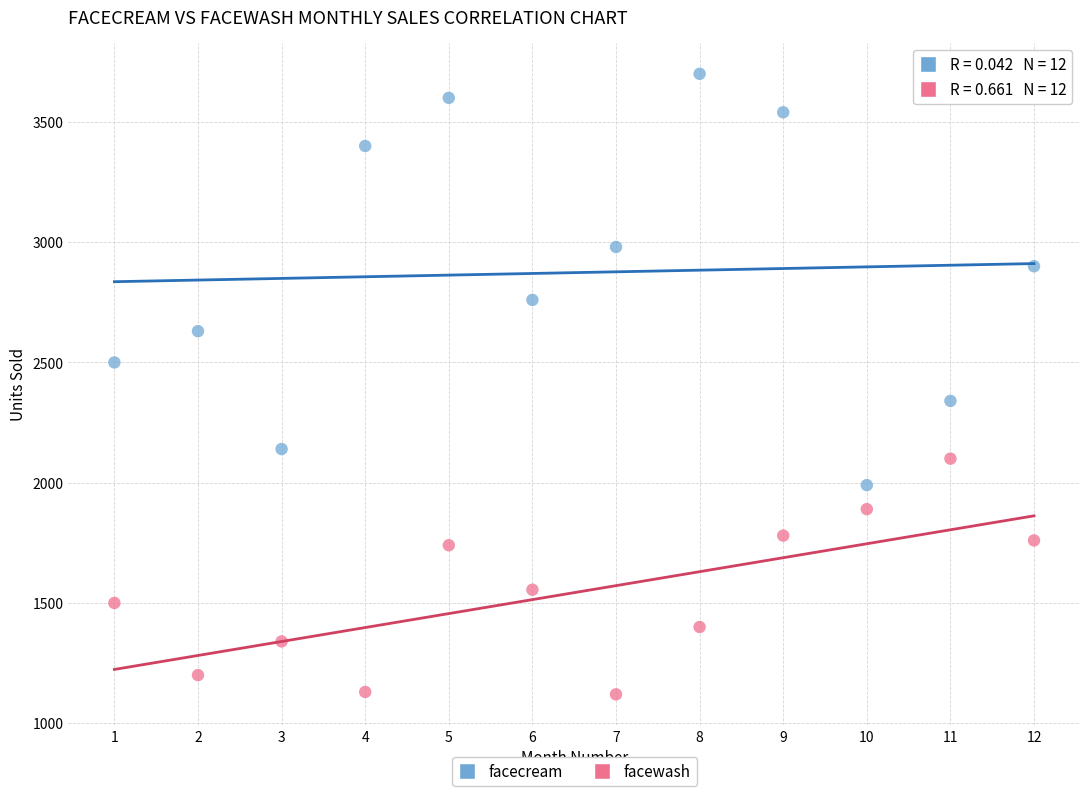

In the facewash series, what Y value is closest to 1610?

1555